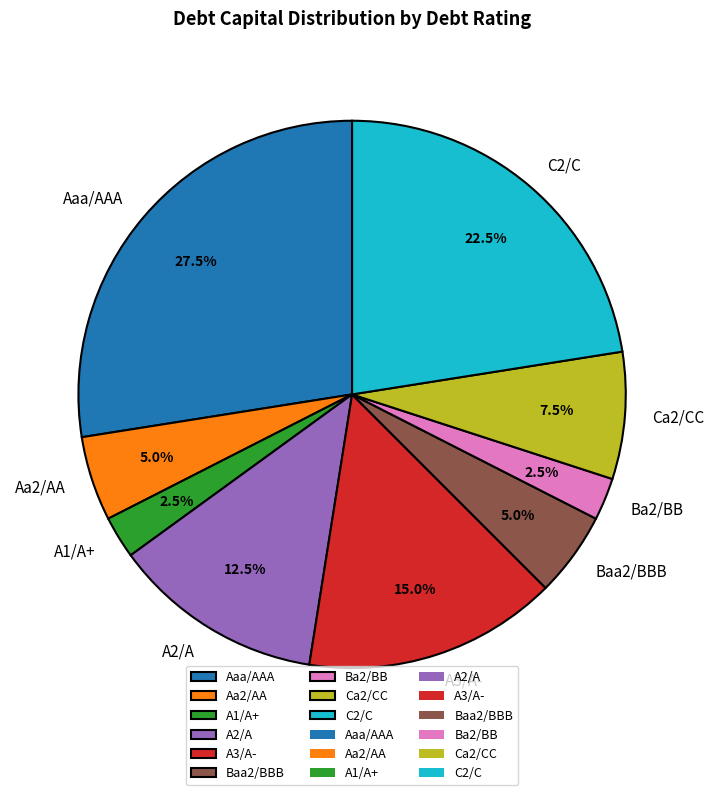

Approximately how many times larger is the value at Ca2/CC compared to A3/A-?

0.5